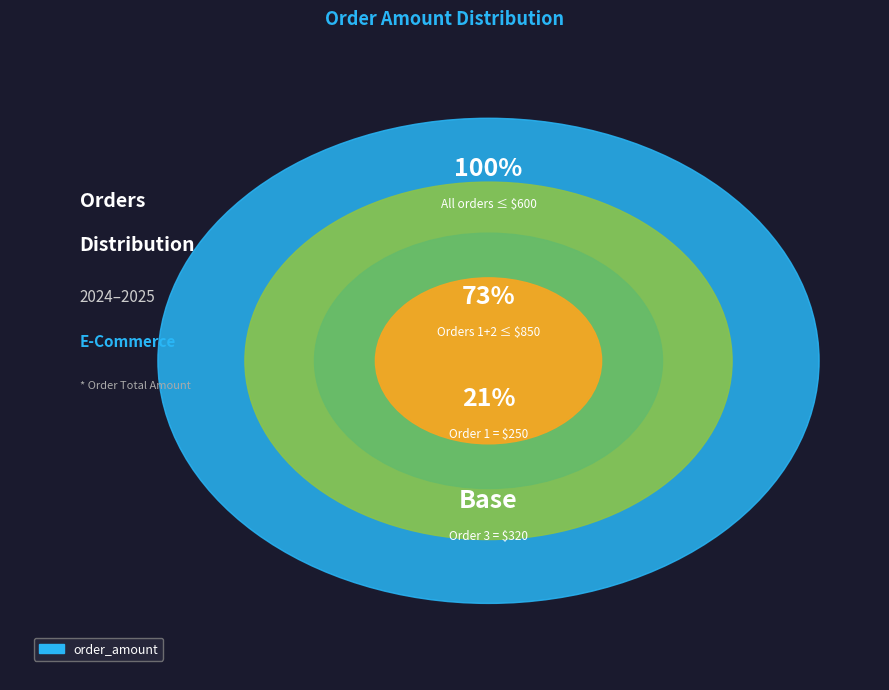

Which slice is the smallest?

Order 1